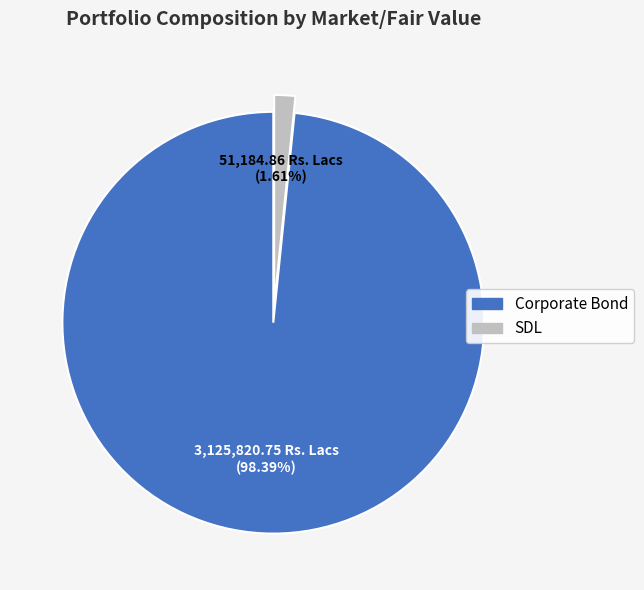

Is there a majority slice in this chart?

Yes